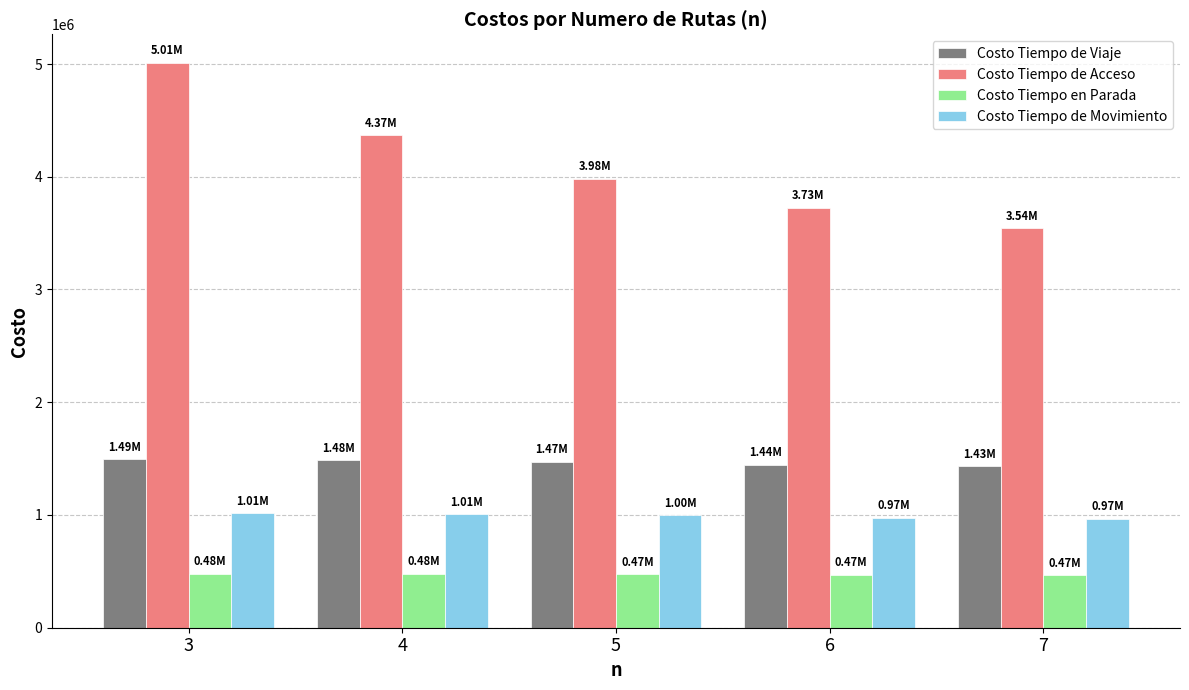

How many distinct data groups are displayed?

4